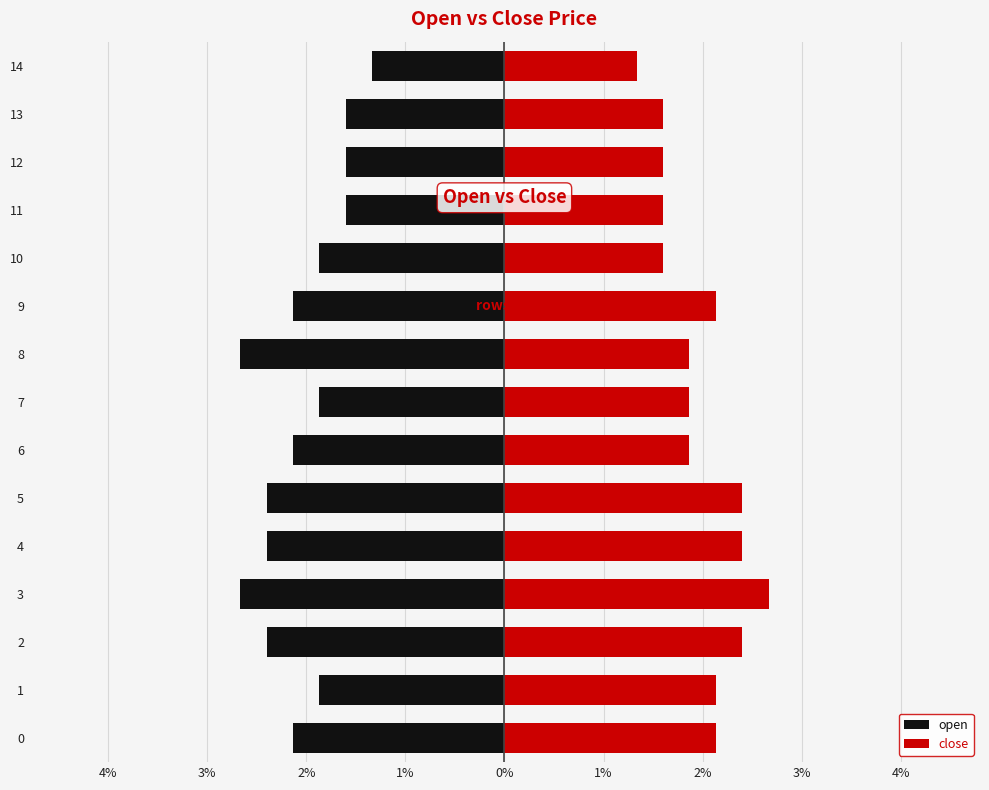

What are all the series names shown in the legend?

open, close